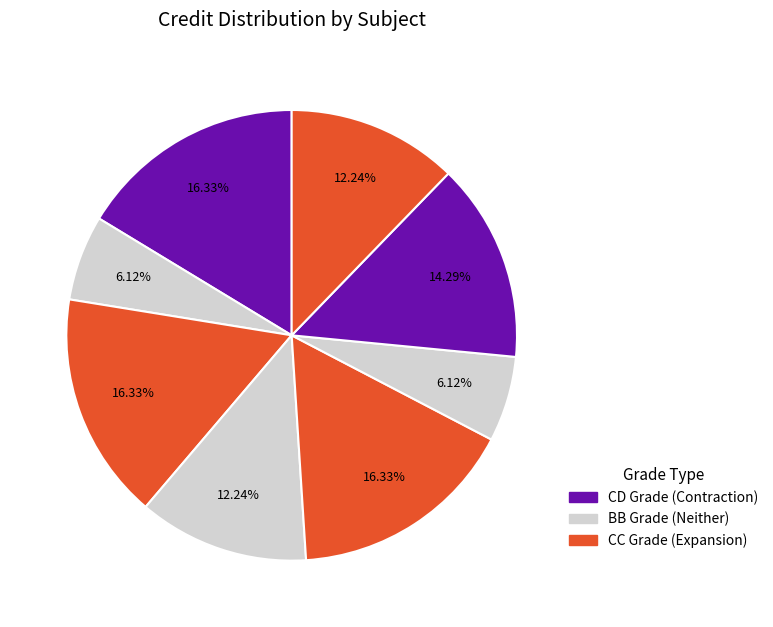

Count the number of slices in the pie.

8